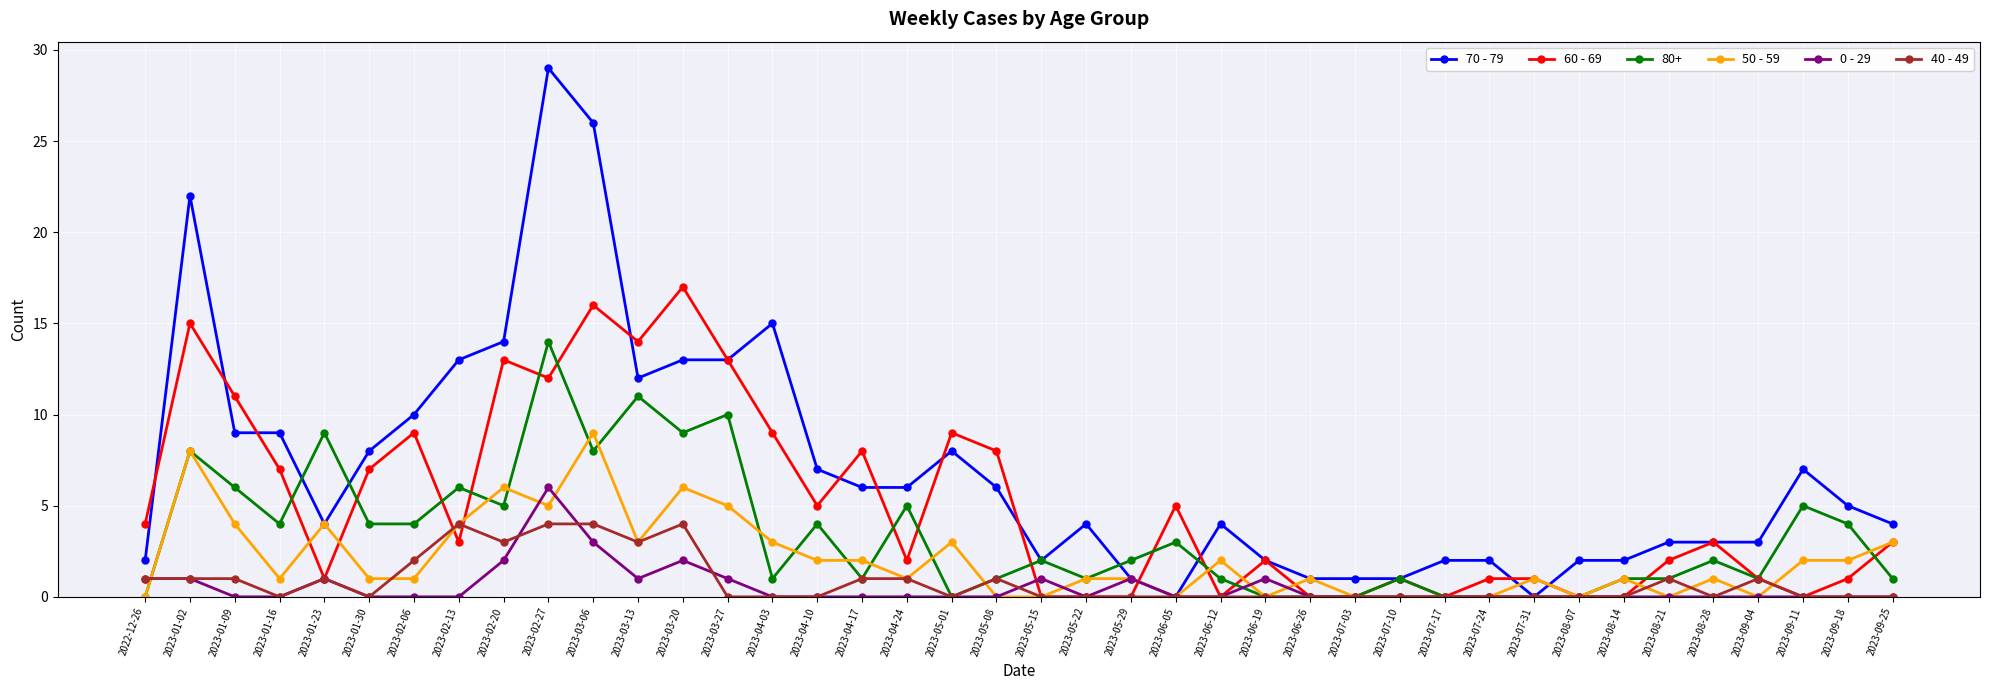

What is the sum of all 40 - 49 values?

33